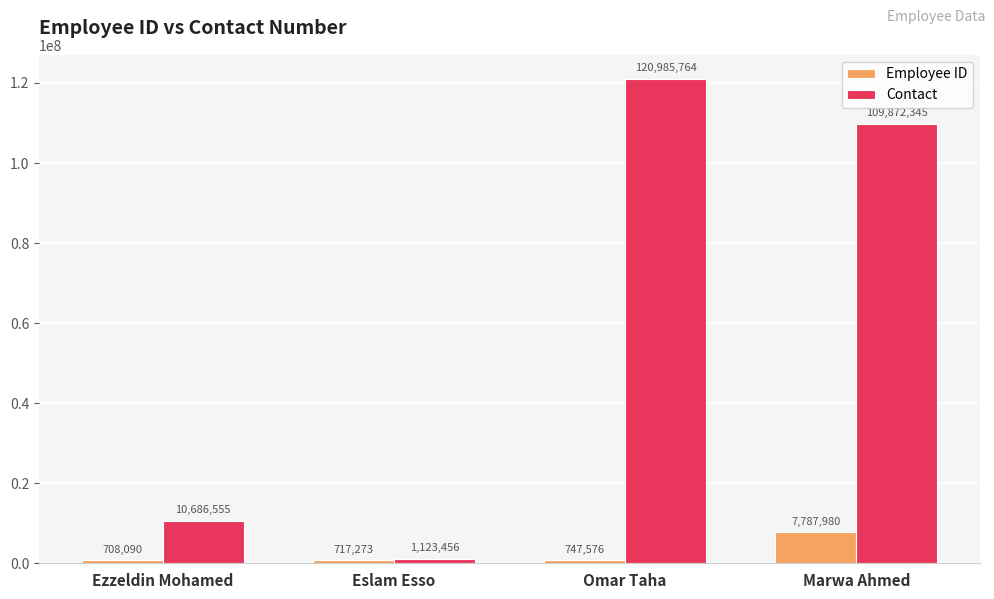

How many data points does each series have?

4